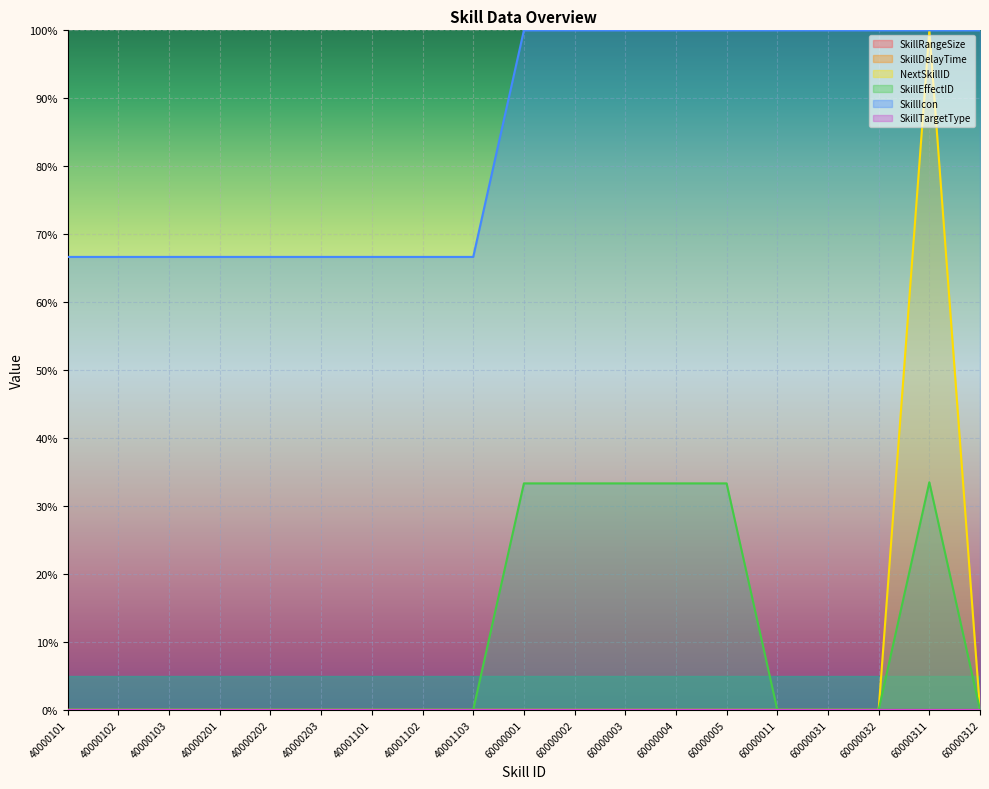

The SkillTargetType series shows 0.0 at 60000312. True or false?

True